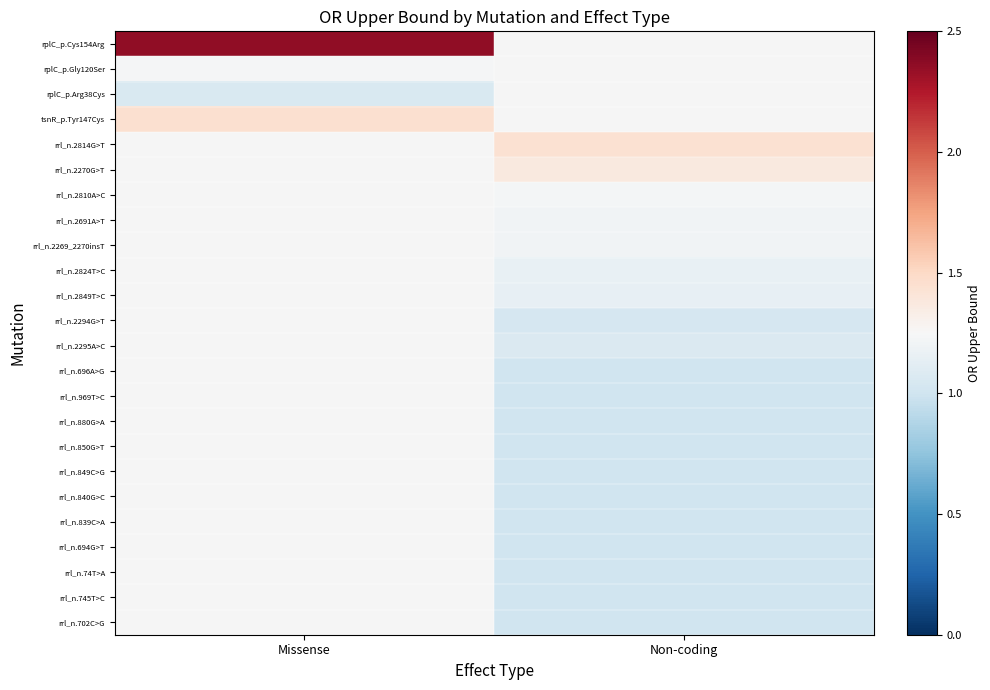

At which category does the chart reach its minimum across all series?

Non-coding